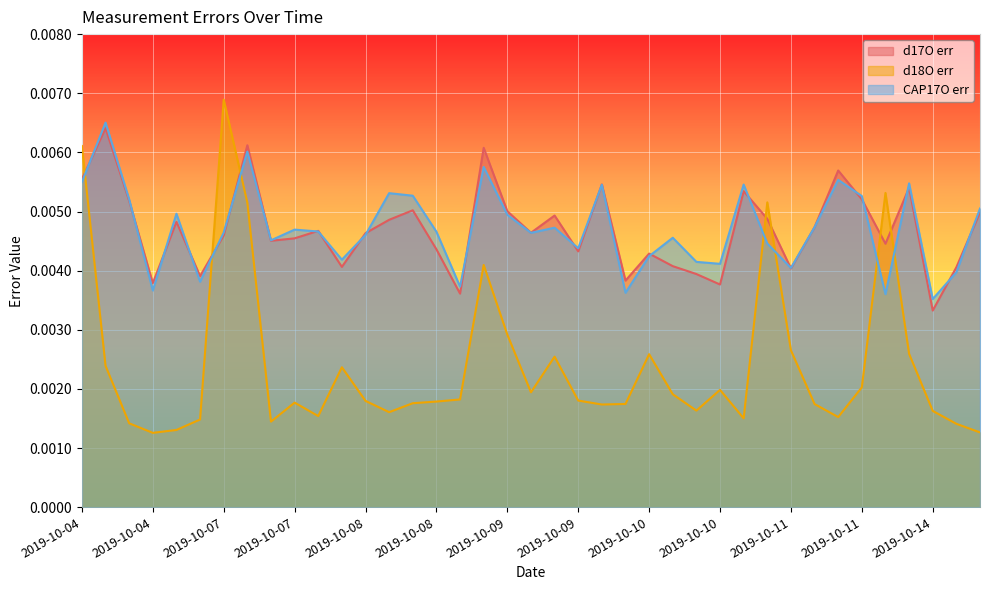

Which series has the widest spread of values?

d18O err